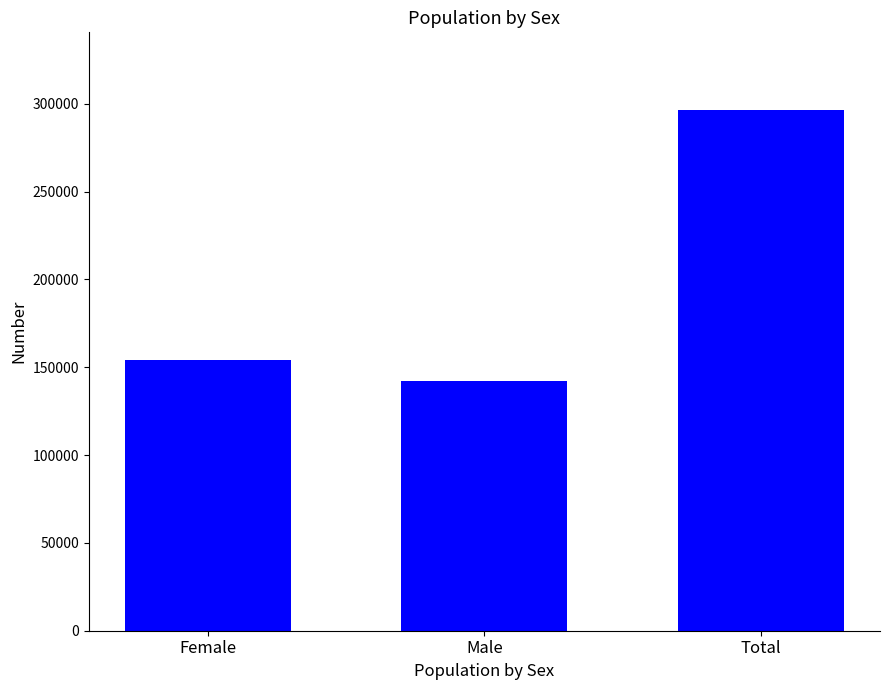

What position from the left is Male?

2